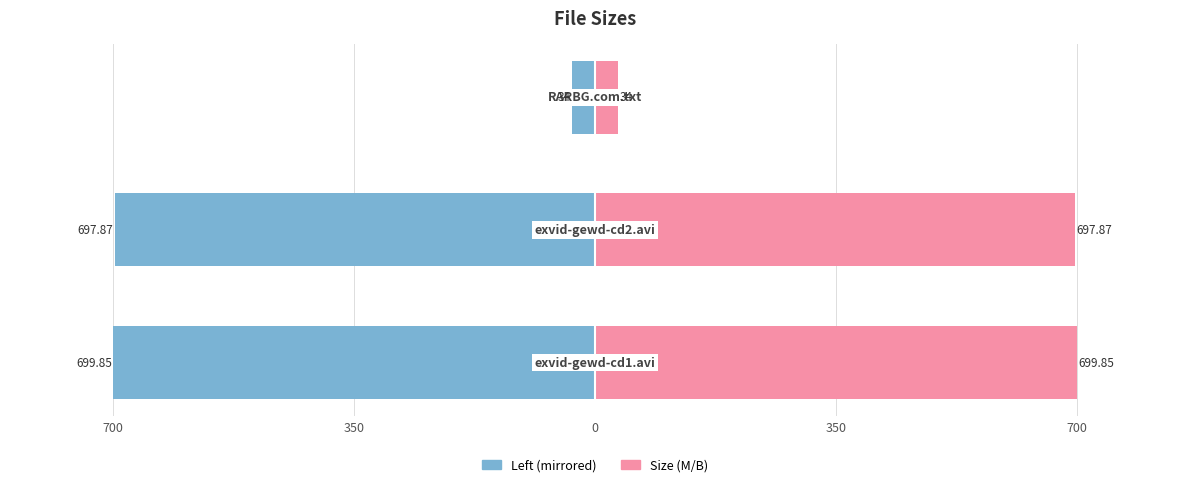

Reading left to right, transcribe all the data shown in this chart.

CD1/exvid-gewd-cd1.avi: -699.9	-697.9	-34.0
Size (M/B): 699.9	697.9	34.0